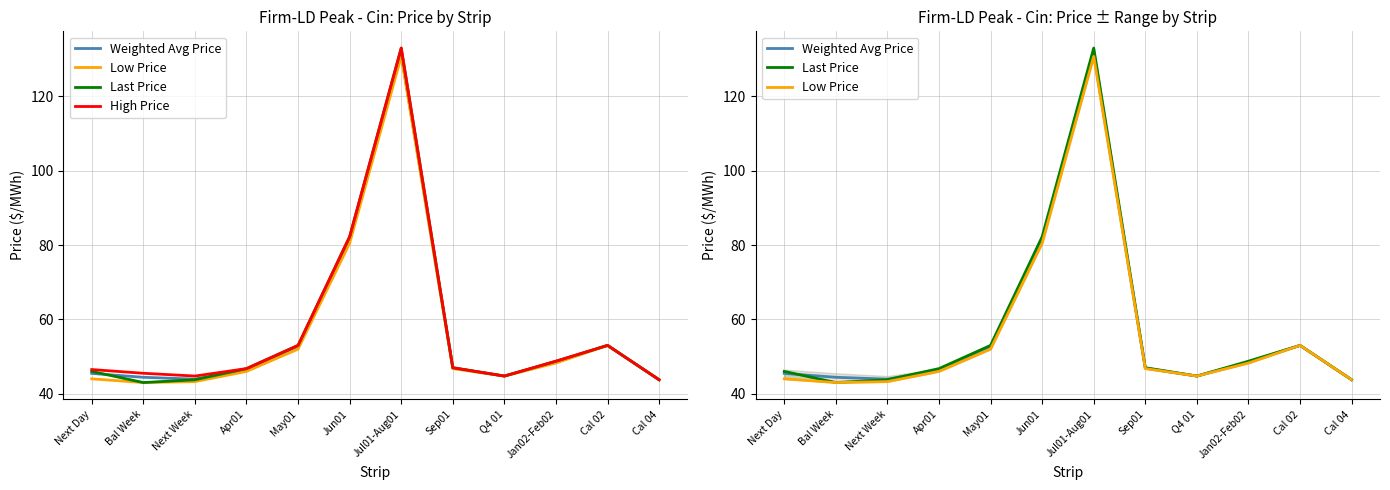

True or false: Weighted Avg Price has a value of 48.5 at Jan02-Feb02.

True